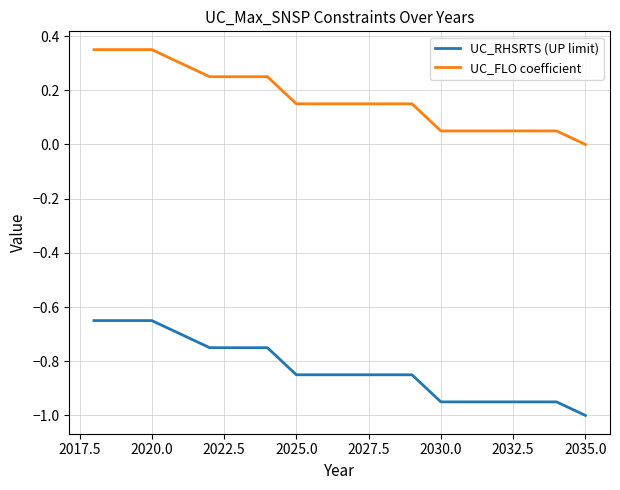

How many lines are shown in the chart?

2